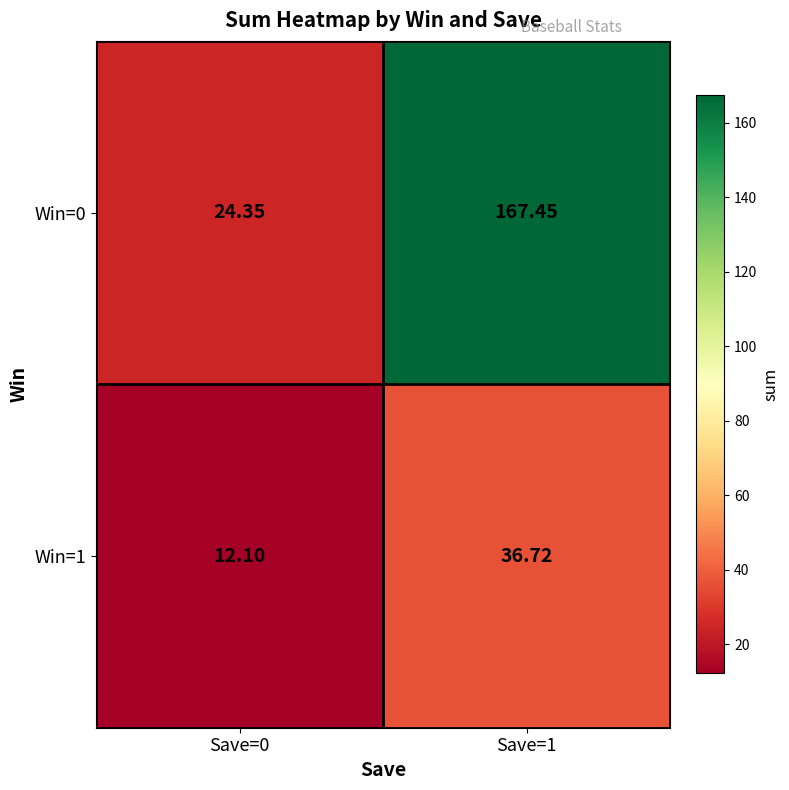

Is the value of Win=0 at Save=1 greater than the value of Win=1 at Save=1?

Yes